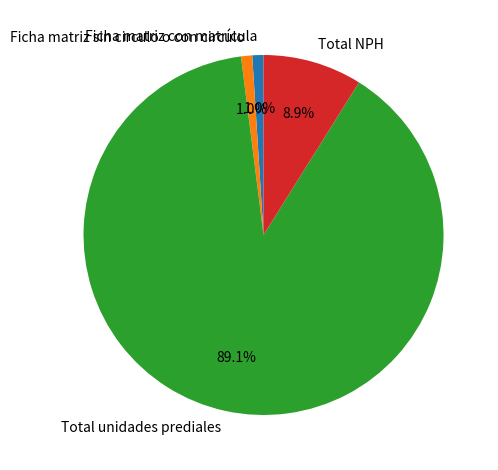

What is the largest slice in the pie chart?

Total unidades prediales